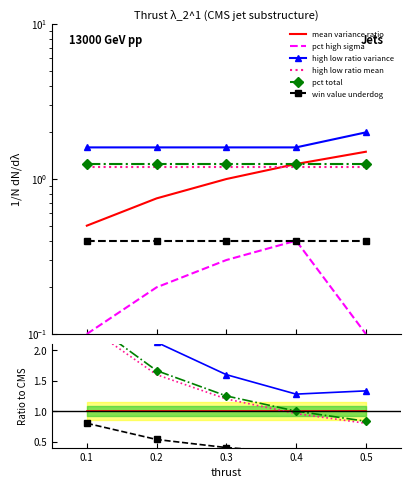

What is the average value of the pct high sigma series?

0.2